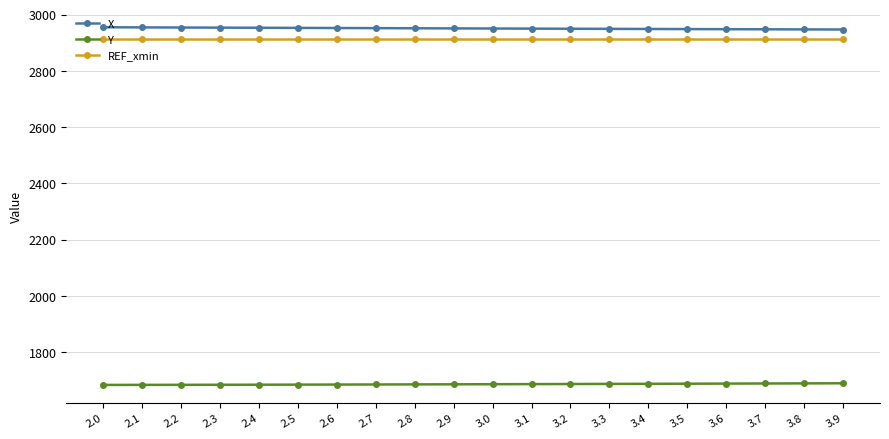

What is the sum of the Y values at 3.1 and 2.2?

3370.6